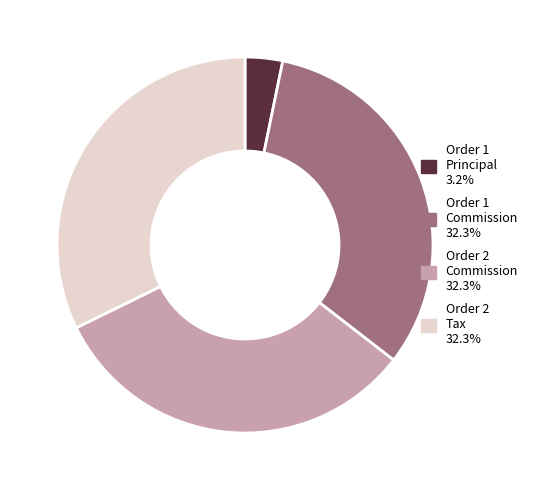

Does any single category account for the majority?

No